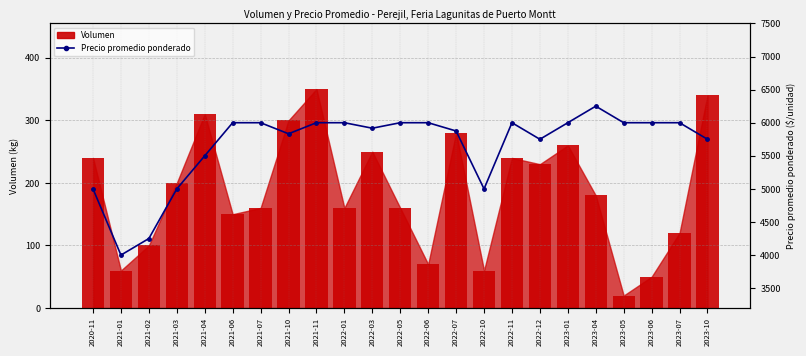

How many data points does each series have?

23